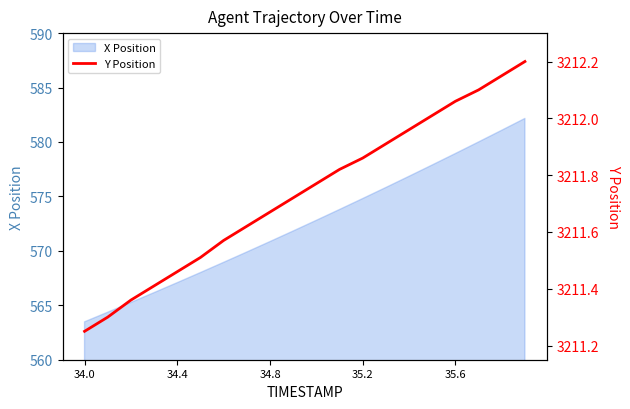

The X Position series shows 895.1 at 35.6. True or false?

False